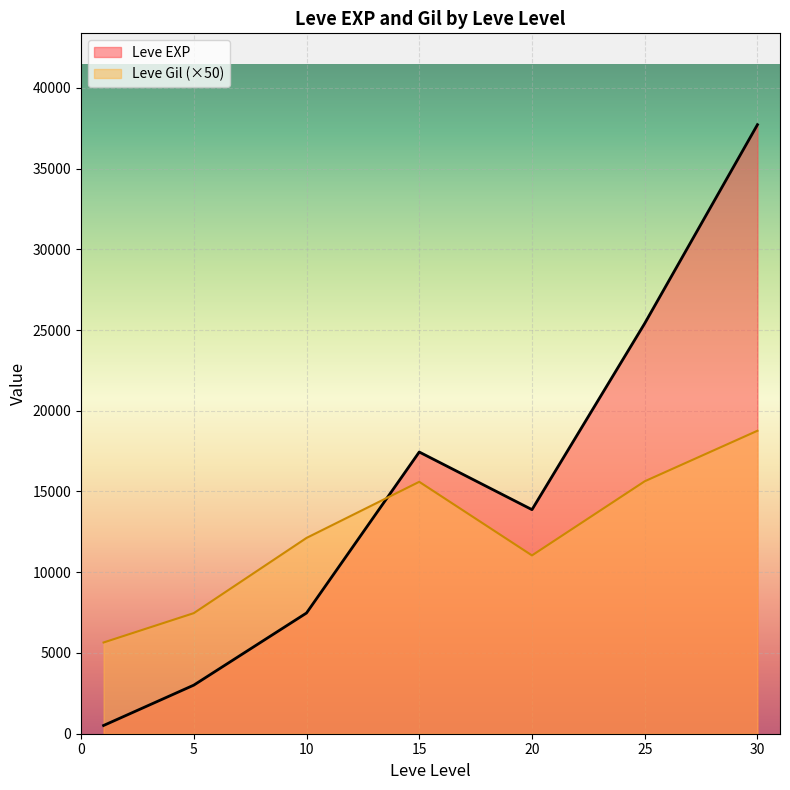

What are all the series names shown in the legend?

Leve EXP, Leve Gil